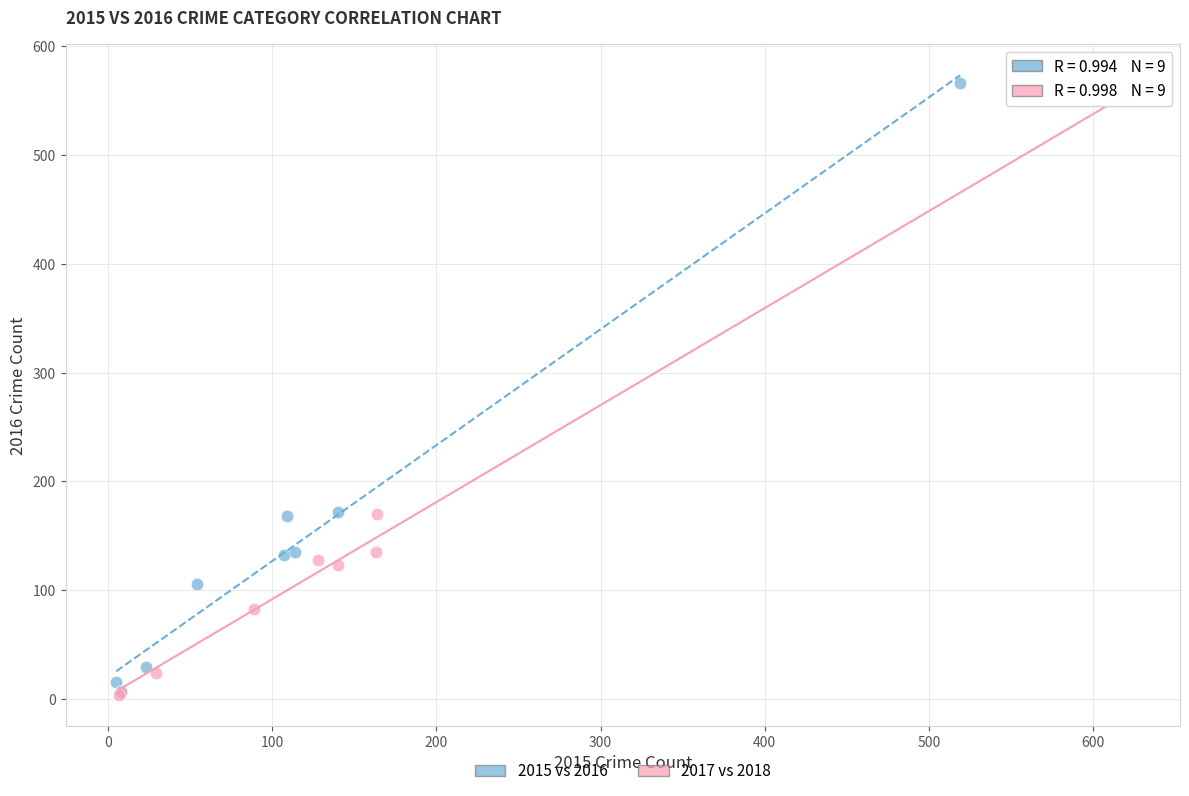

What are all the series names shown in the legend?

2015 vs 2016, 2017 vs 2018